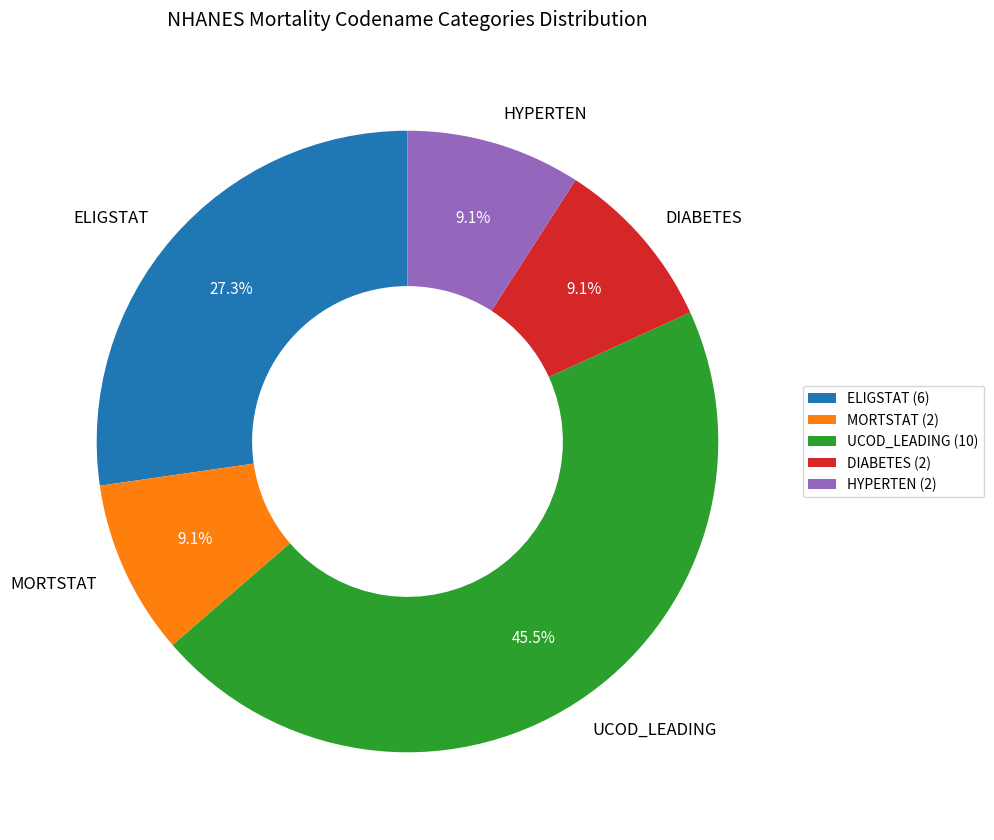

Is HYPERTEN the majority of the pie?

No